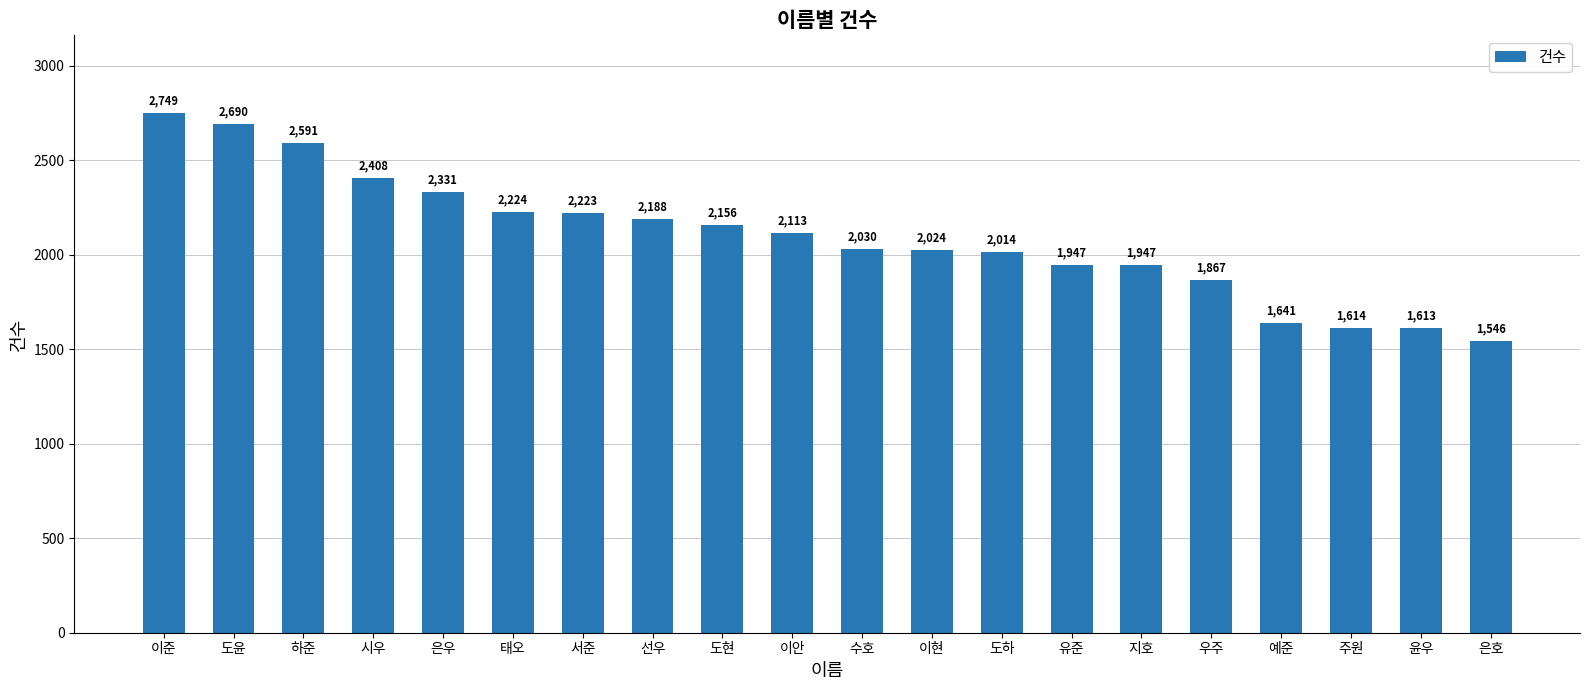

What position from the right is 이안?

11